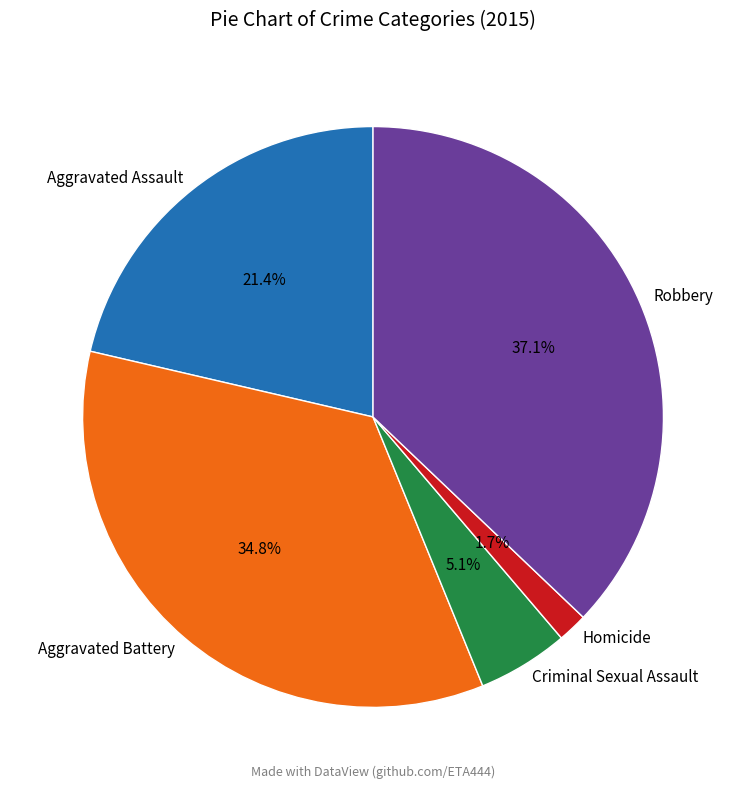

Rank the categories by value from highest to lowest.

Robbery, Aggravated Battery, Aggravated Assault, Criminal Sexual Assault, Homicide